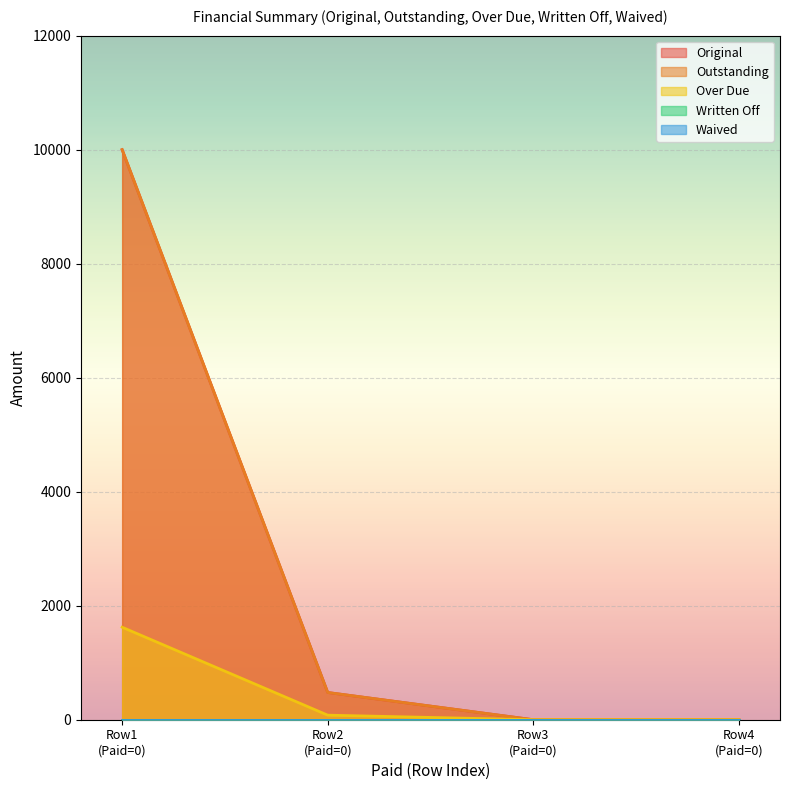

What is the approximate value of Outstanding at Row2 (Paid=0)?

477.6